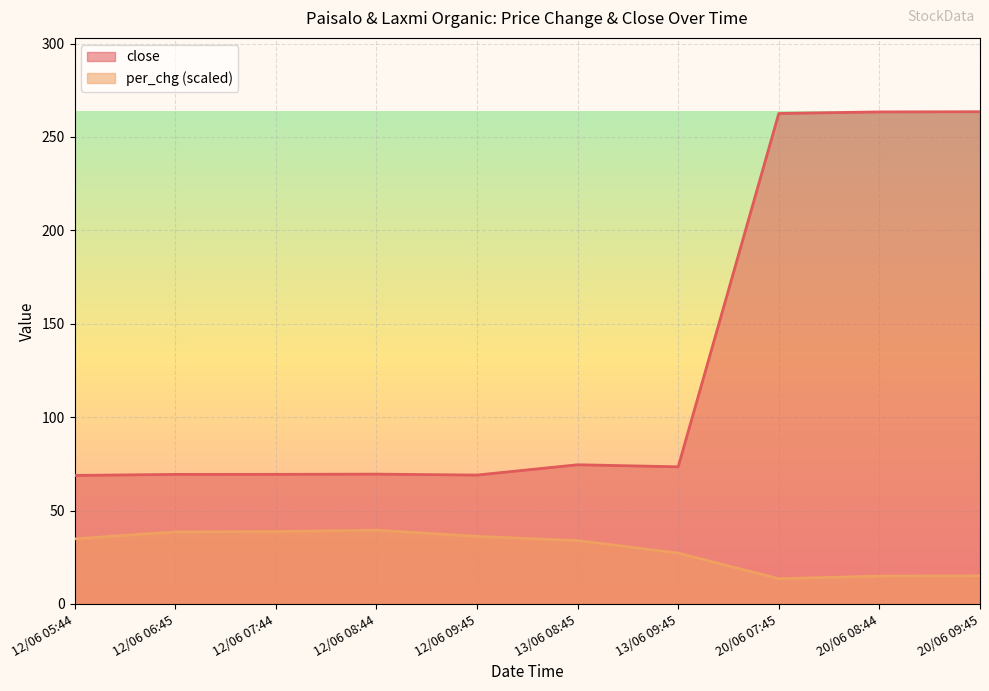

Which series changed the most between 12/06 05:44 and 12/06 09:45?

per_chg